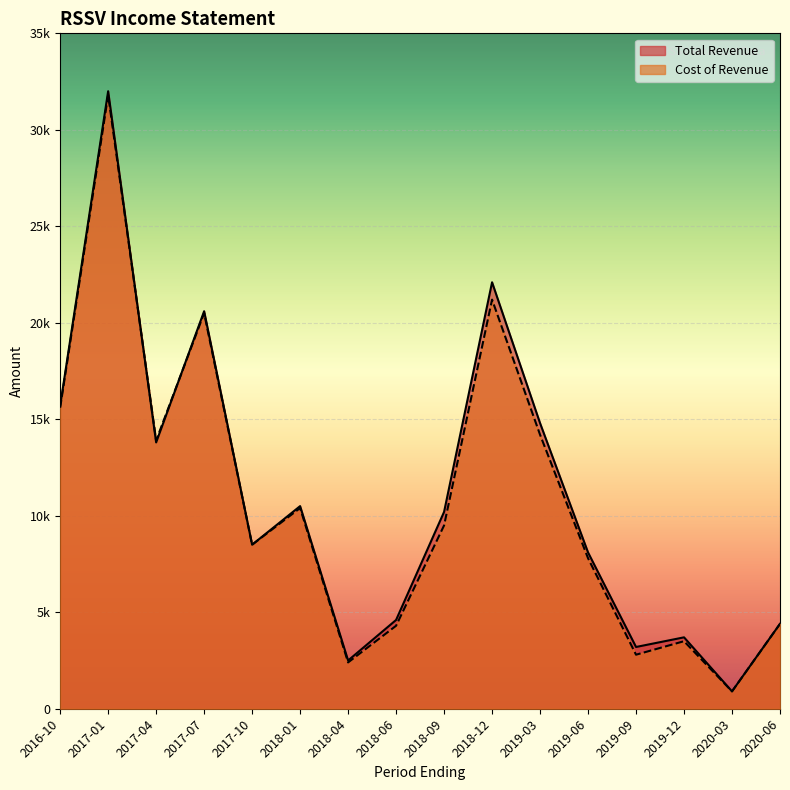

Between which two adjacent categories do Cost of Revenue and Total Revenue first intersect?

2017-01 and 2017-04